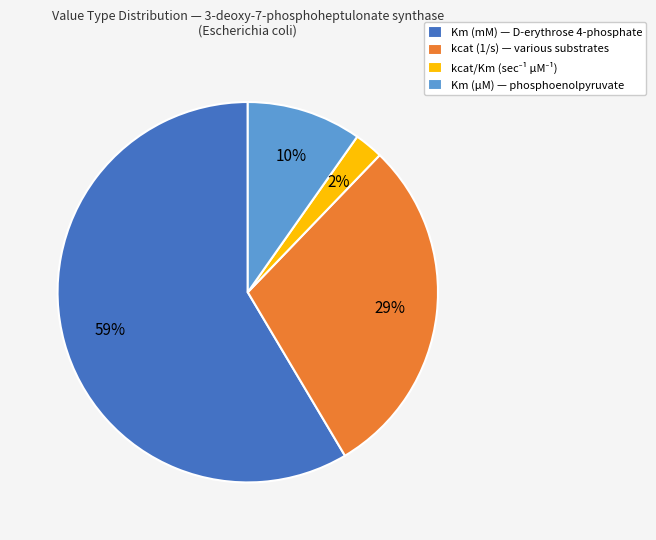

True or false: Km (μM) — phosphoenolpyruvate accounts for 2% of the total.

False